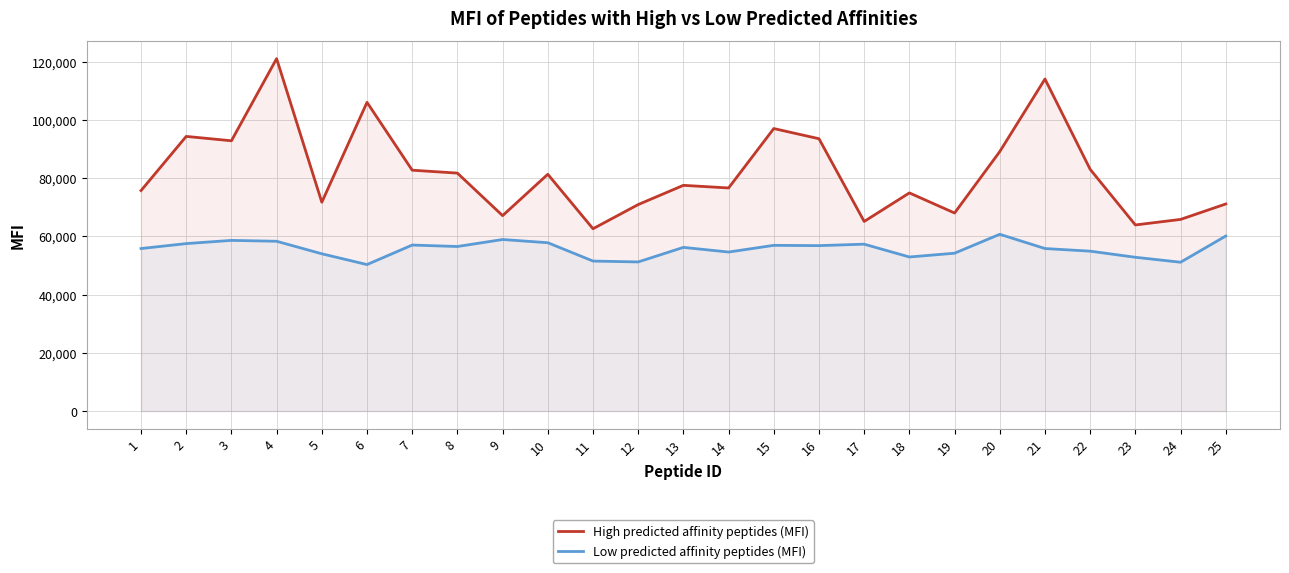

What is the minimum value shown in the chart?

50300